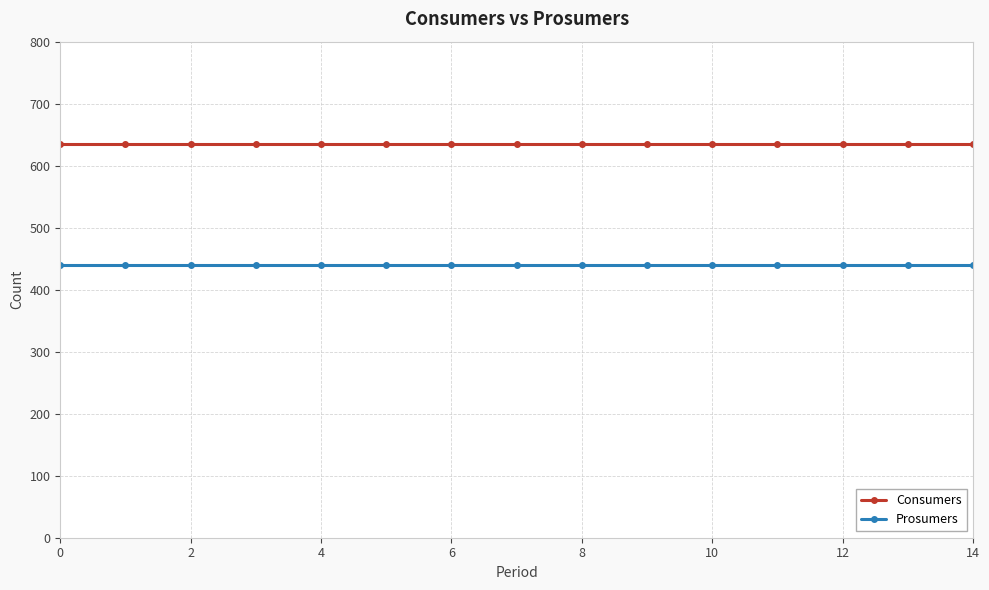

What is the average value of the Prosumers series?

440